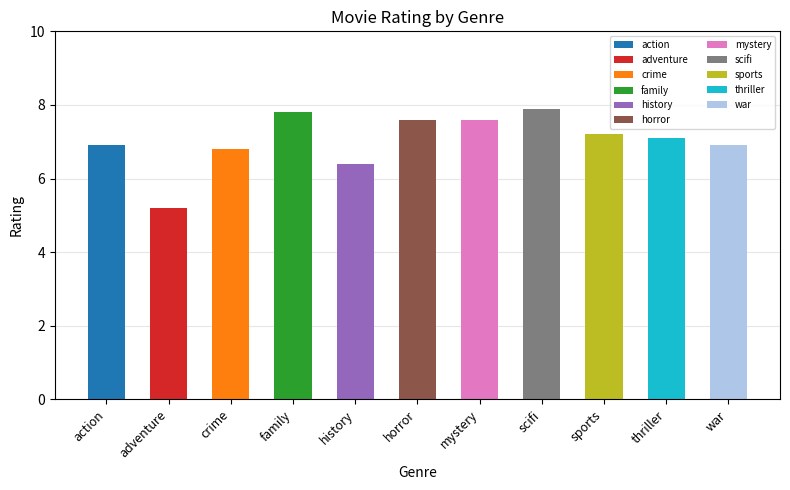

Where does the data first go above 7?

family